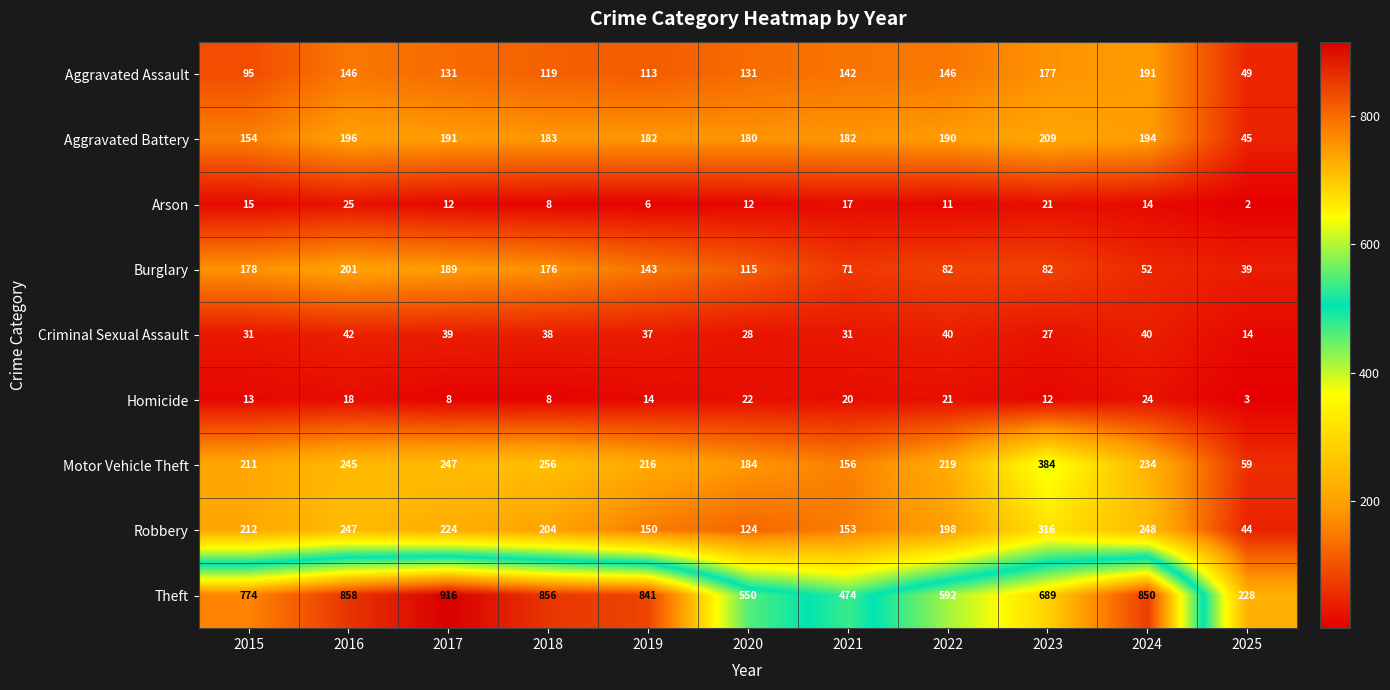

How many distinct data groups are displayed?

9